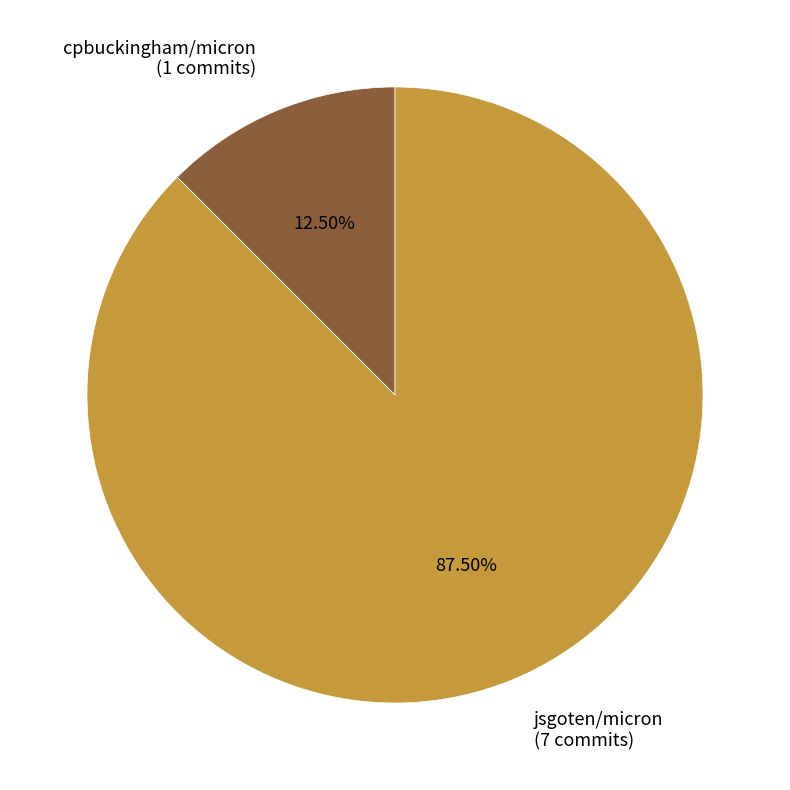

To the nearest percent, what is the difference between the jsgoten/micron and cpbuckingham/micron slice percentages?

75%